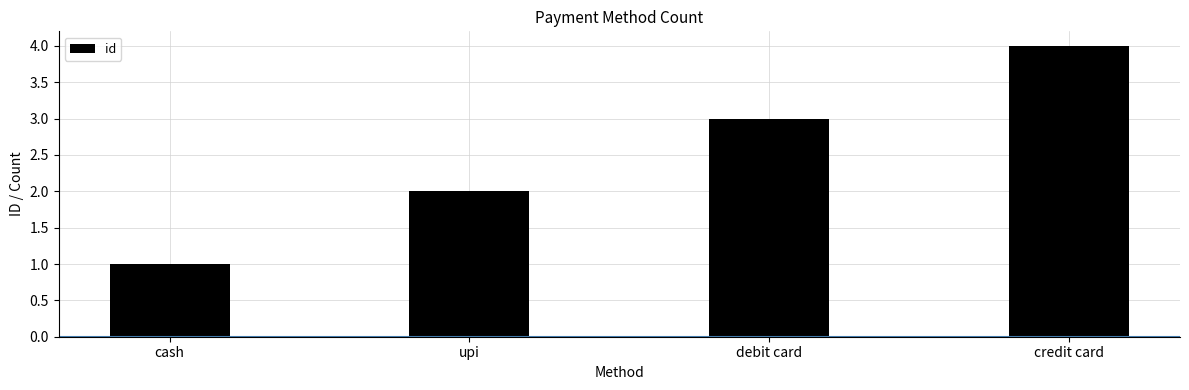

What is the approximate value at cash?

1